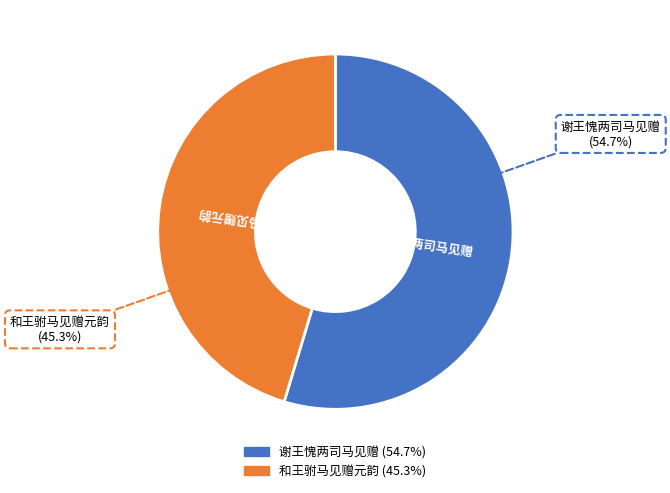

Combined, what portion of the pie is 和王驸马见赠元韵 and 谢王愧两司马见赠?

100.0%